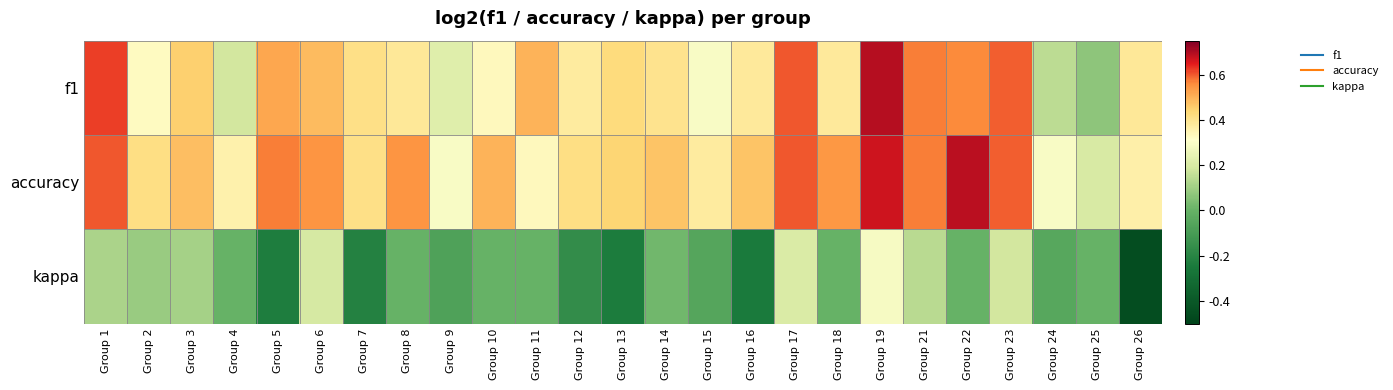

What is the total value across all series at Group 7?

0.6